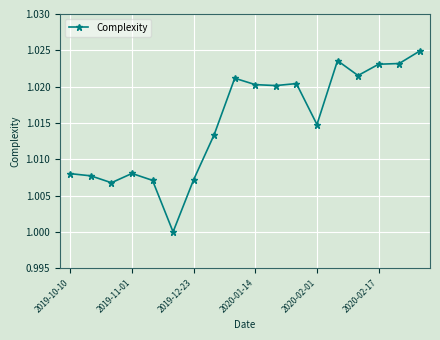

True or false: the data has more than 2 interior local peaks.

True